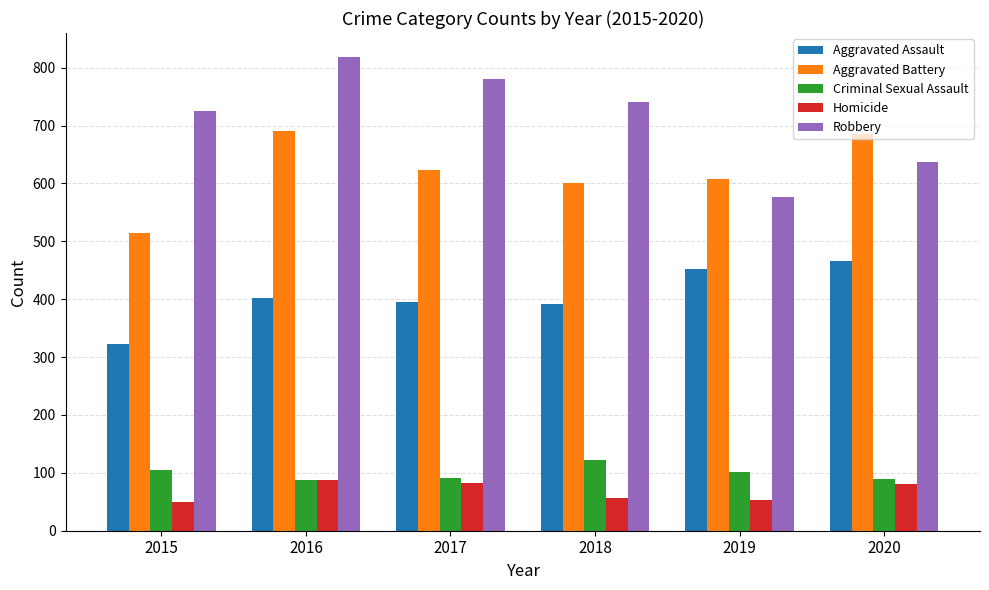

What is the value of the Homicide bar at the 1st from the left?

50